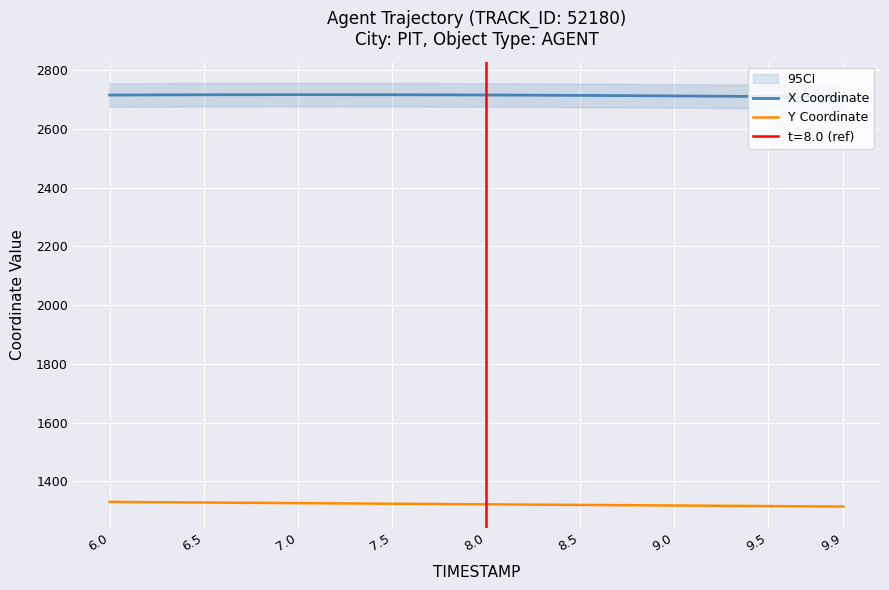

What is the highest value of the X Coordinate series?

2716.1